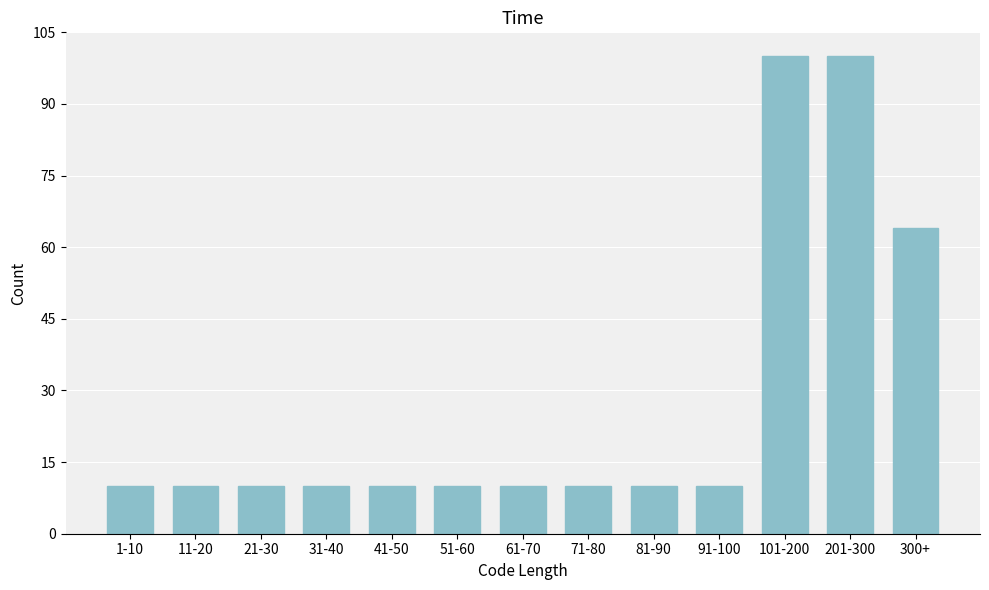

Reading left to right, list all the values displayed in this chart.

10	10	10	10	10	10	10	10	10	10	100	100	64